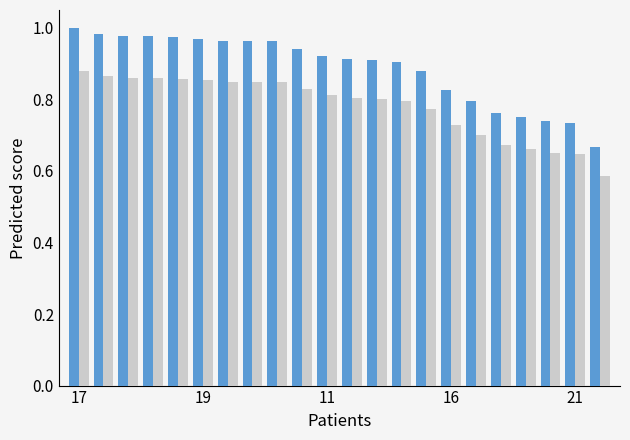

How many groups of bars are there?

22